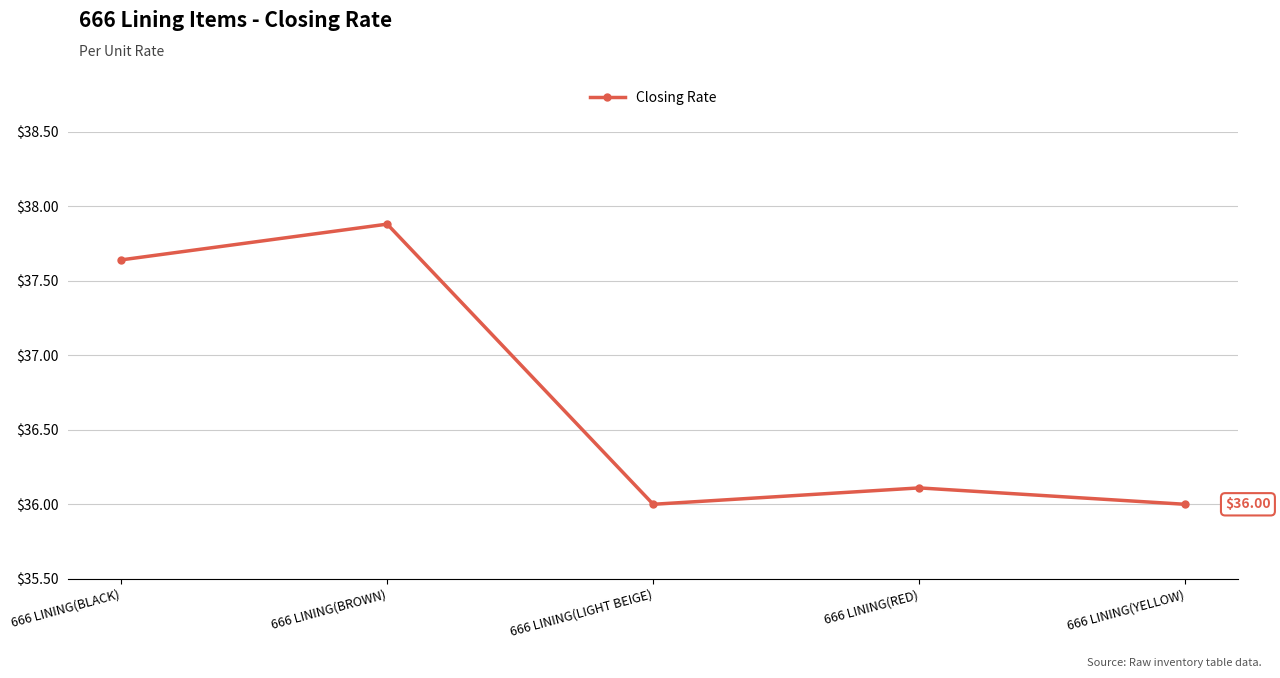

What is the ratio of the value at 666 LINING(RED) to the value at 666 LINING(LIGHT BEIGE)?

1.0